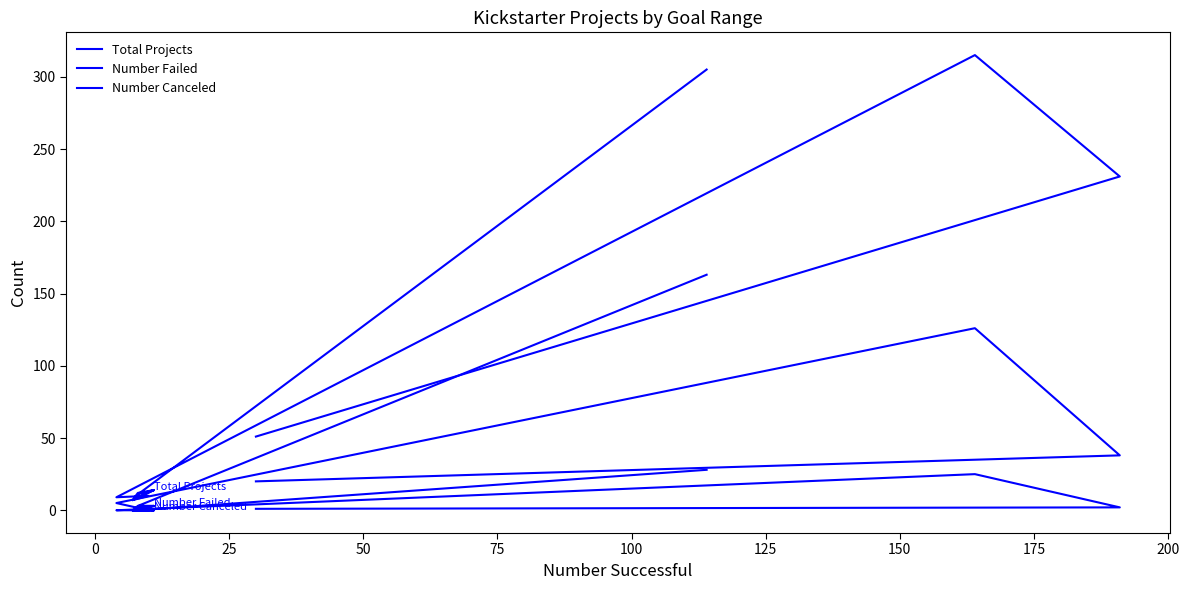

What is the label of the 8th point from the left?

150